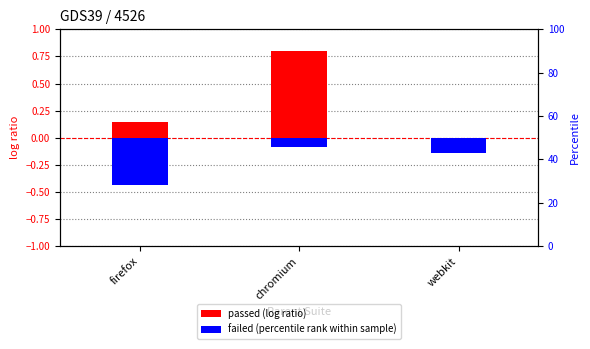

True or false: failed (percentile rank) has a value of -0.1 at chromium.

False